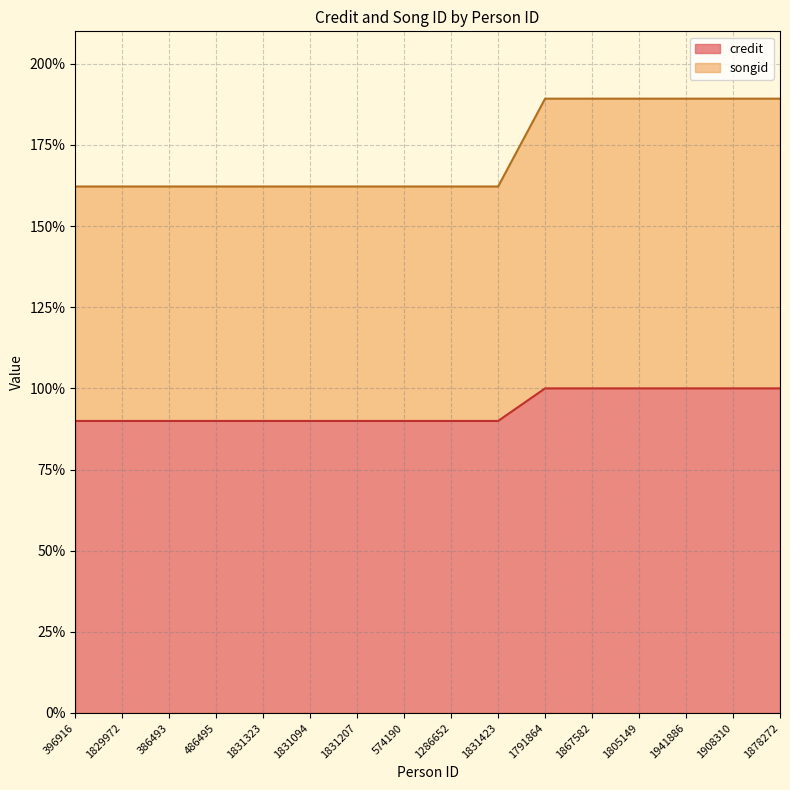

At 1867582, list the series in order from largest to smallest.

songid, credit